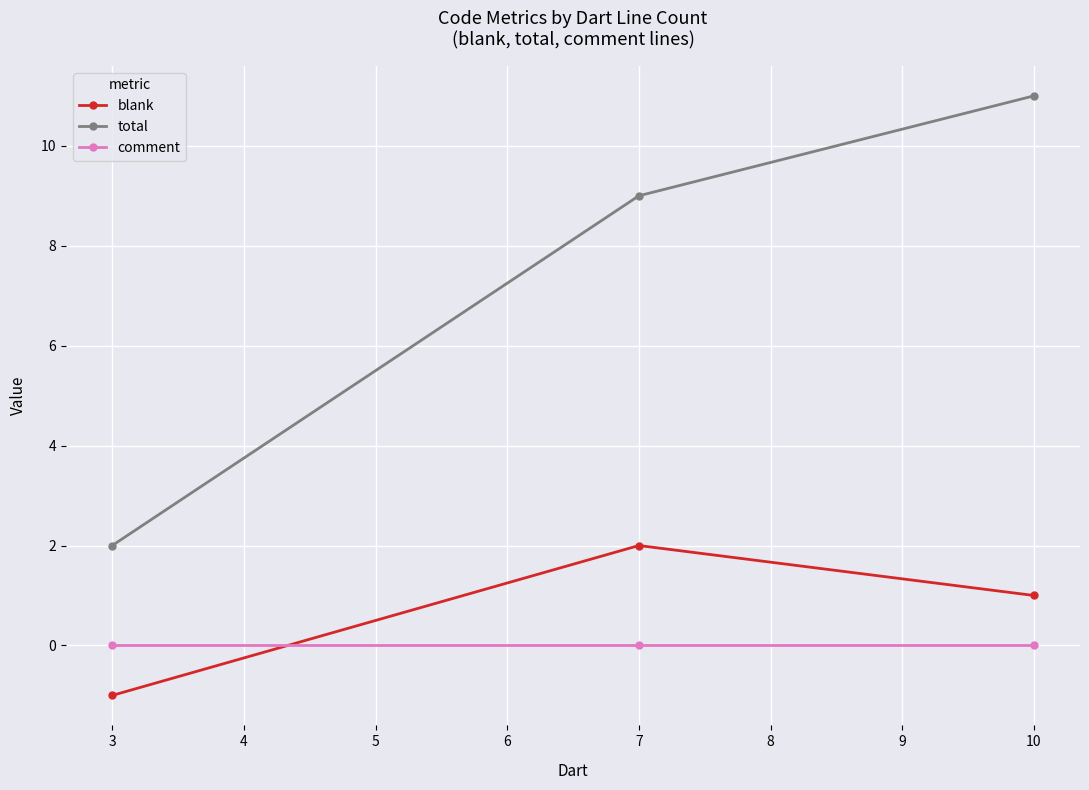

True or false: comment has a value of 0 at 10.

True